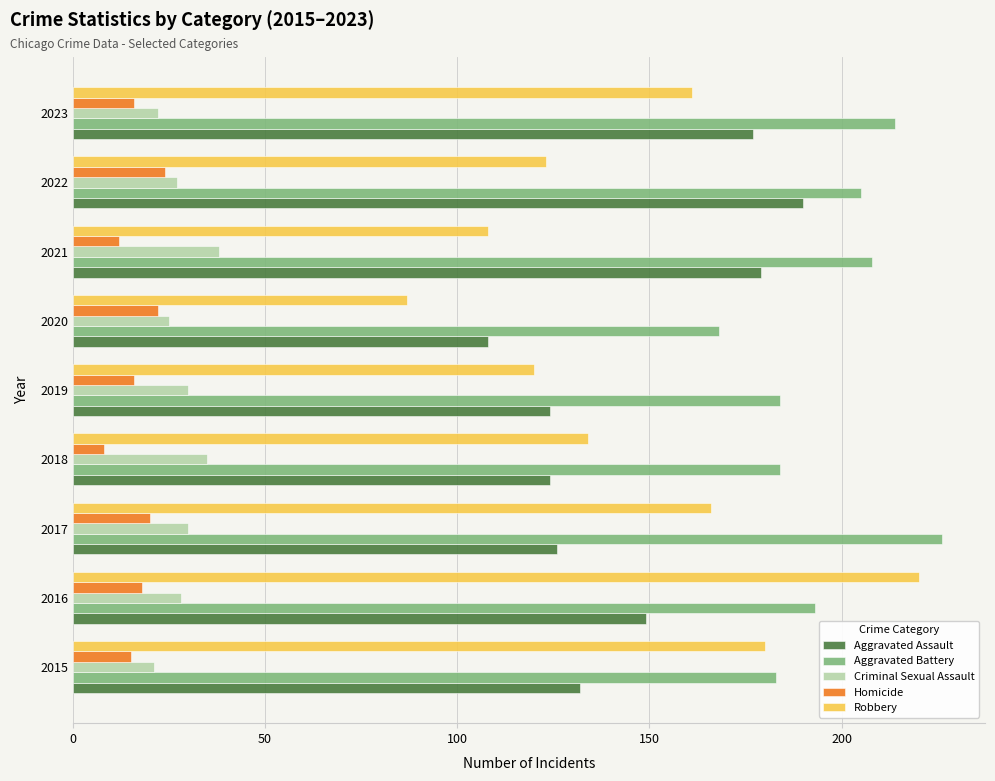

The Aggravated Assault series shows 223 at 2017. True or false?

False